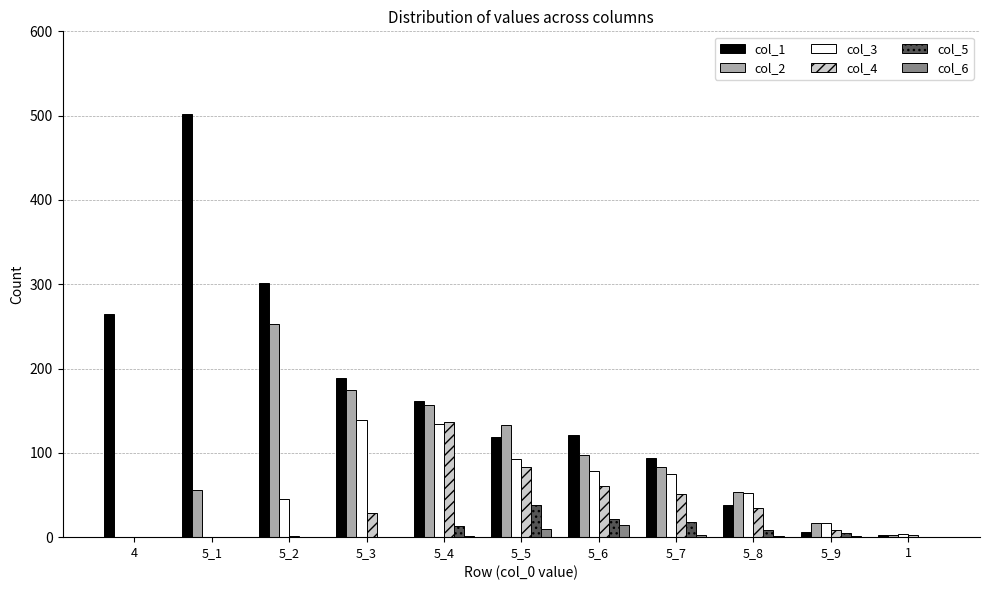

Is the value of col_5 at 5_8 greater than the value of col_2 at 5_7?

No